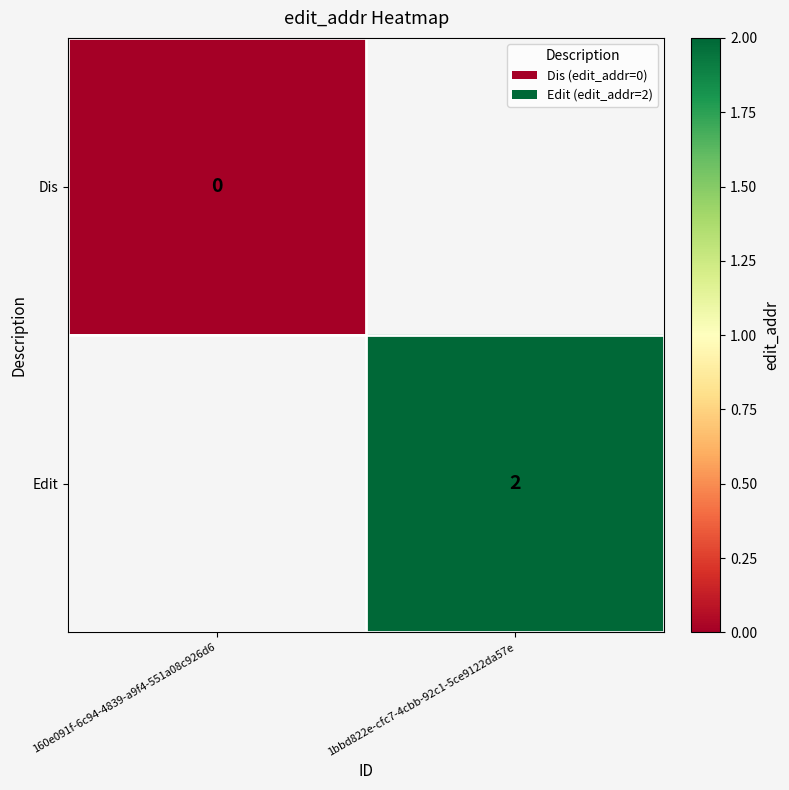

Which category has the lowest value across all series?

160e091f-6c94-4839-a9f4-551a08c926d6